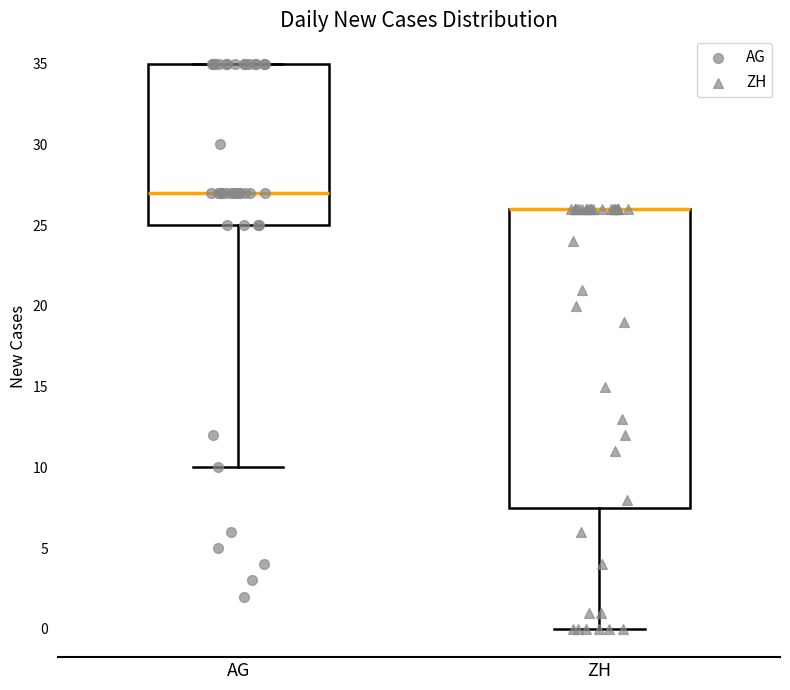

Reading left to right, transcribe this box plot: for each box, give where its median line is, the range the box spans, and where its two whiskers end, as read against the y-axis. The values are not printed on the chart, so give them approximately, as read against the axis.

AG: median 27.0, box 25.0 to 35.0, whiskers 10.0 to 35.0
ZH: median 26.0 (drawn on the box's upper edge), box 7.5 to 26.0, whiskers 0.0 to 26.0